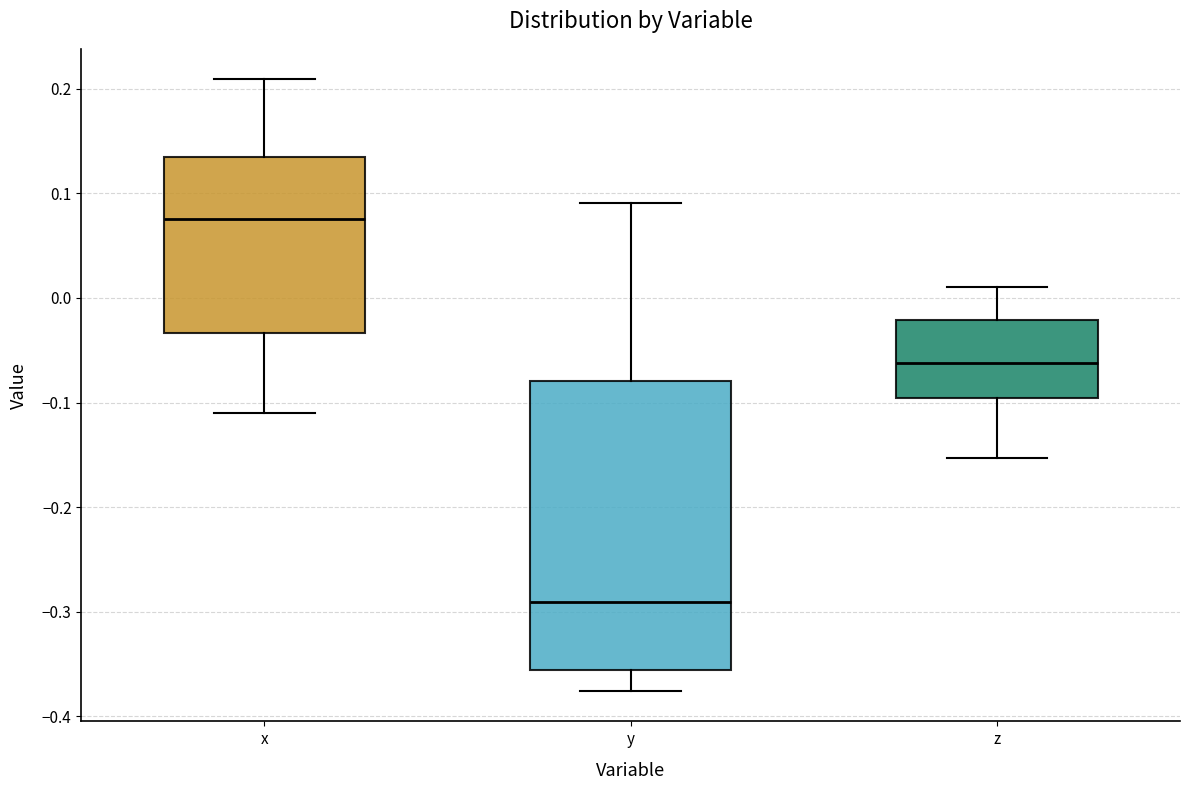

Comparing the boxes themselves (not the whiskers), which one is the tallest?

y